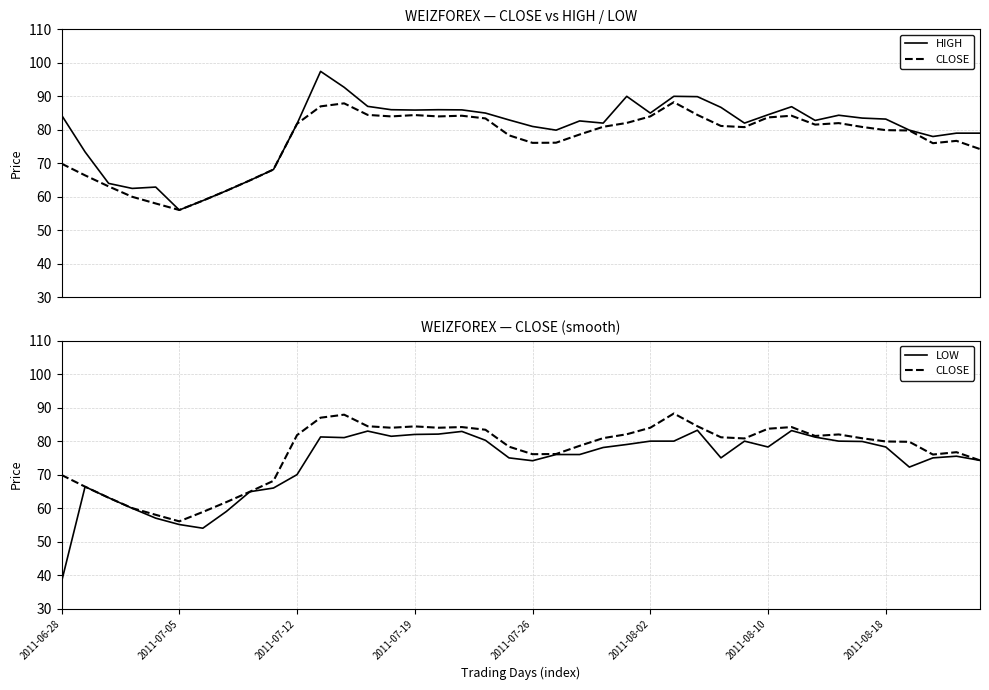

True or false: LOW and CLOSE intersect in this chart.

False